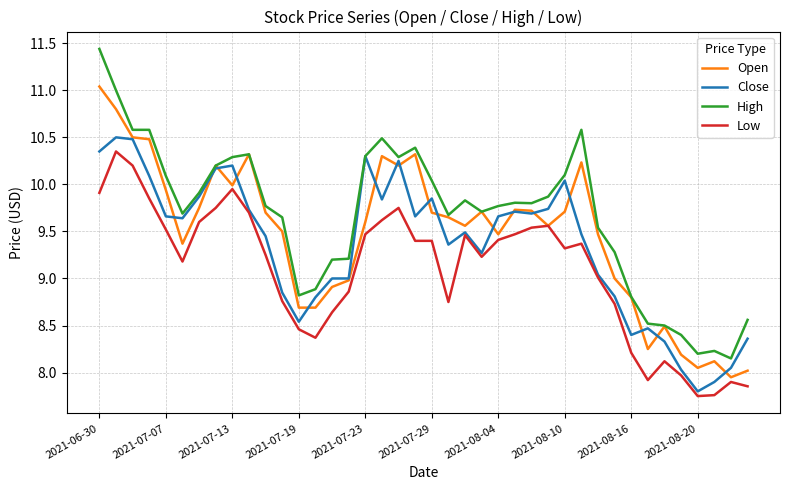

What is the difference between the maximum and second lowest values in the Open series?

3.0